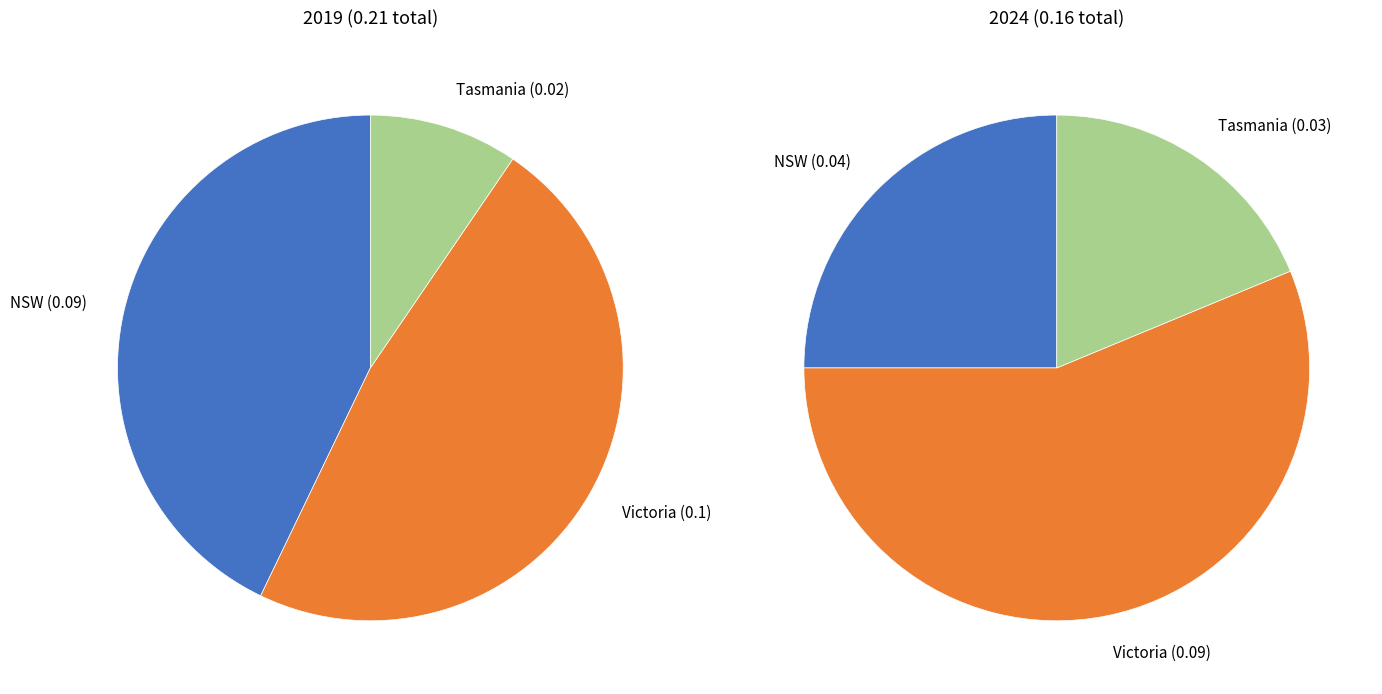

To the nearest percent, what percentage of the pie is NSW?

43%